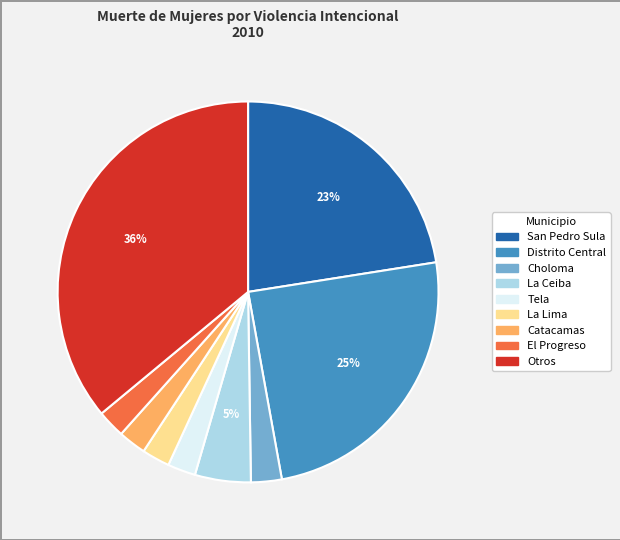

Is it true that Distrito Central is 35% of the pie?

False